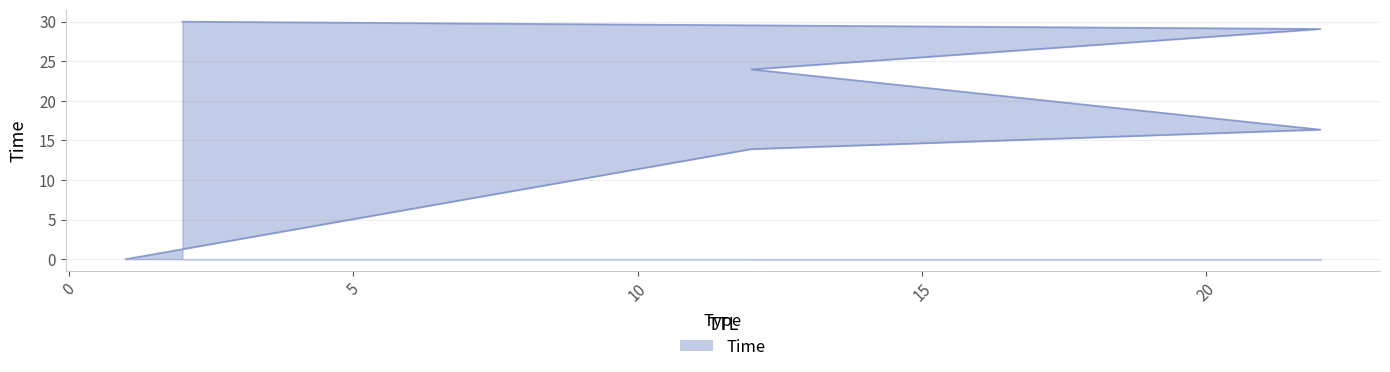

Reading left to right, list all the values displayed in this chart.

0.0	13.9	16.4	24.0	29.1	30.0